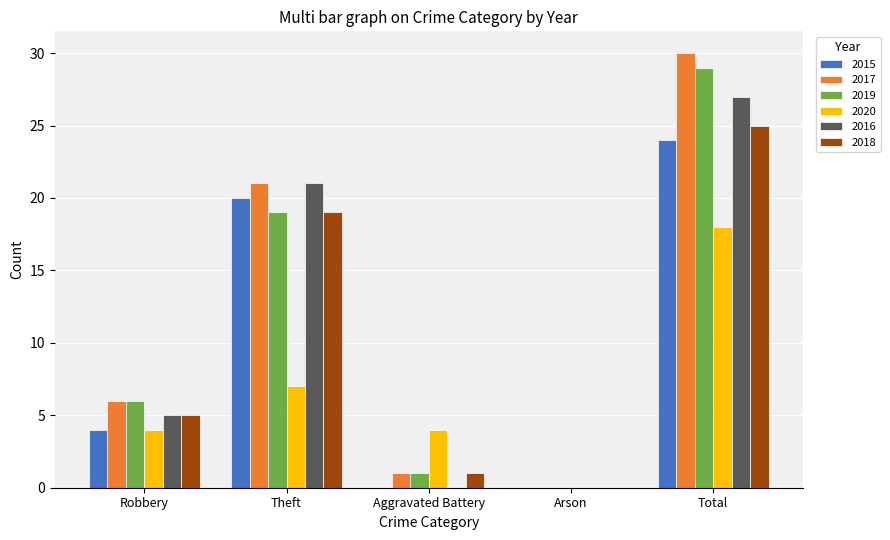

Count the number of data series in this chart.

6